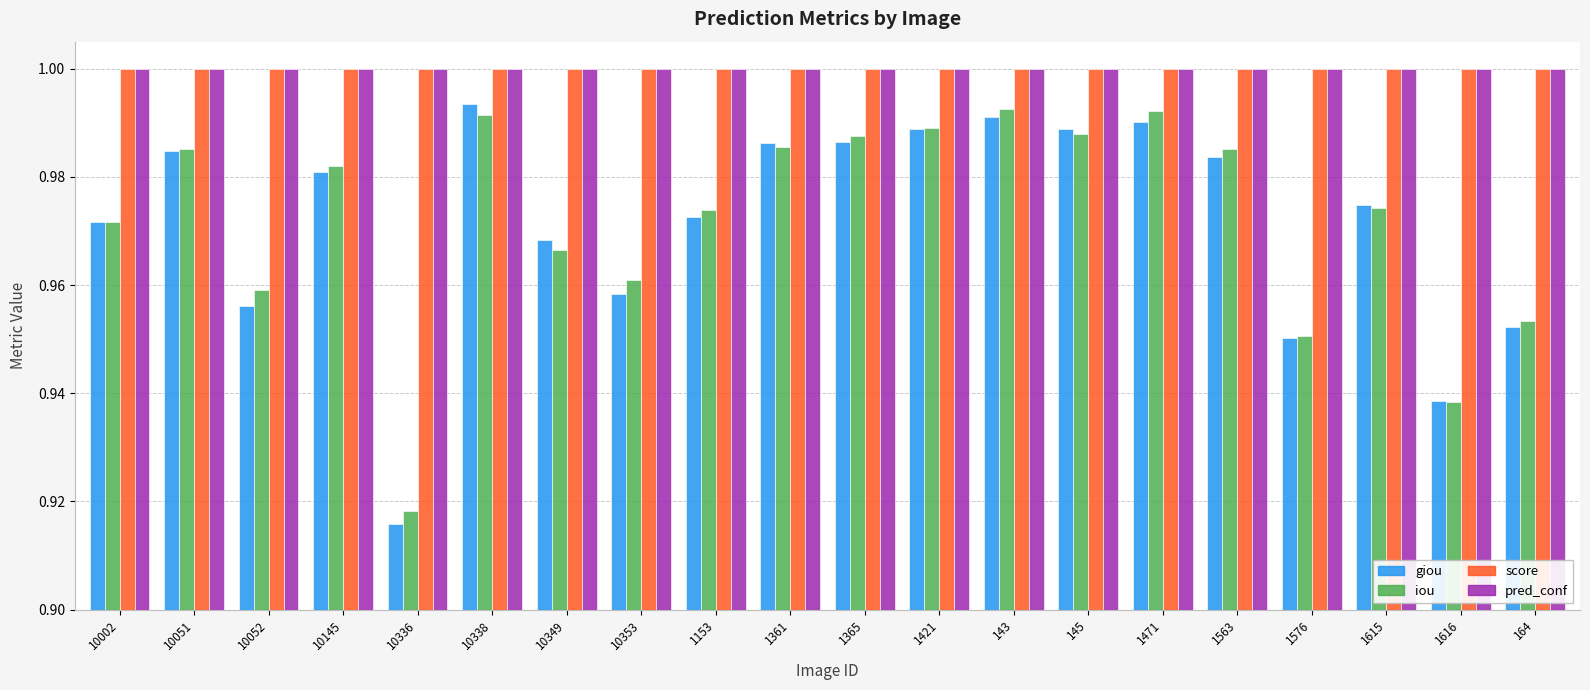

Which series has the widest spread of values?

giou